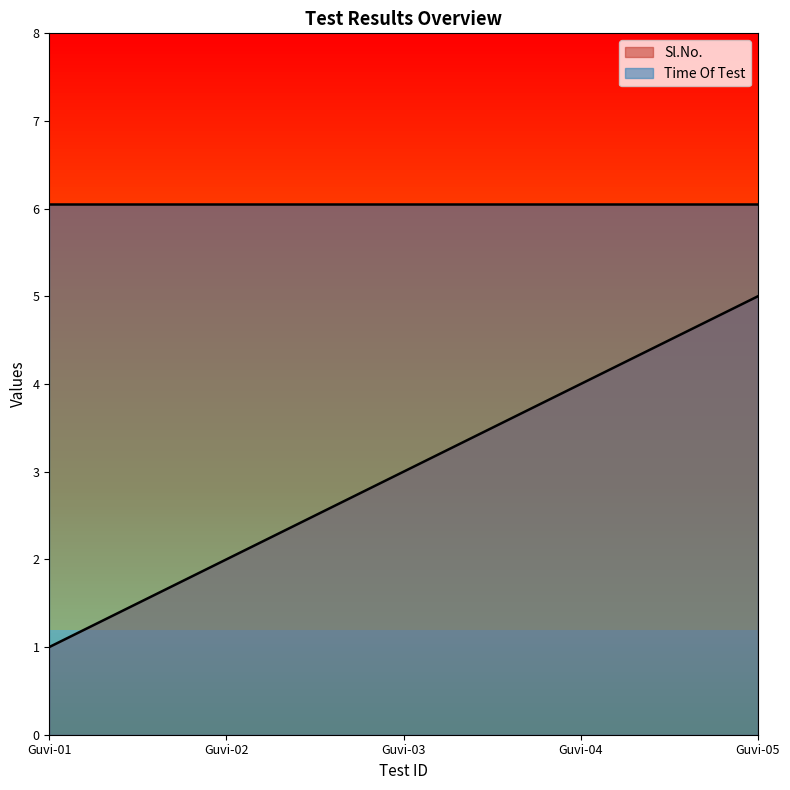

Rank the categories by value from lowest to highest.

Guvi-01, Guvi-02, Guvi-03, Guvi-04, Guvi-05